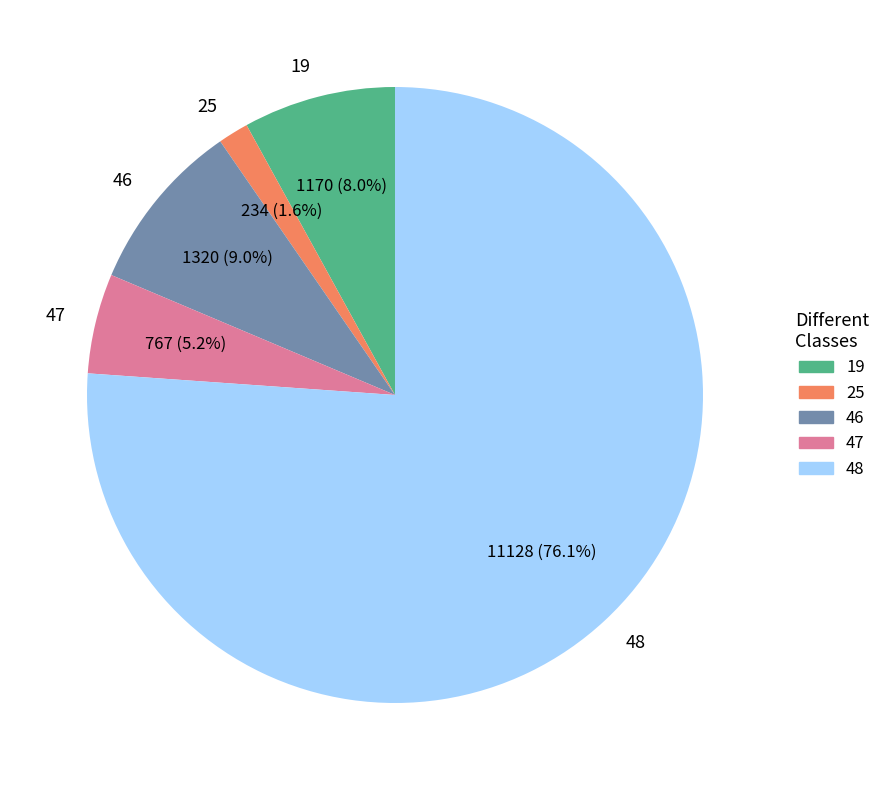

Between 48 and 19, which is larger?

48